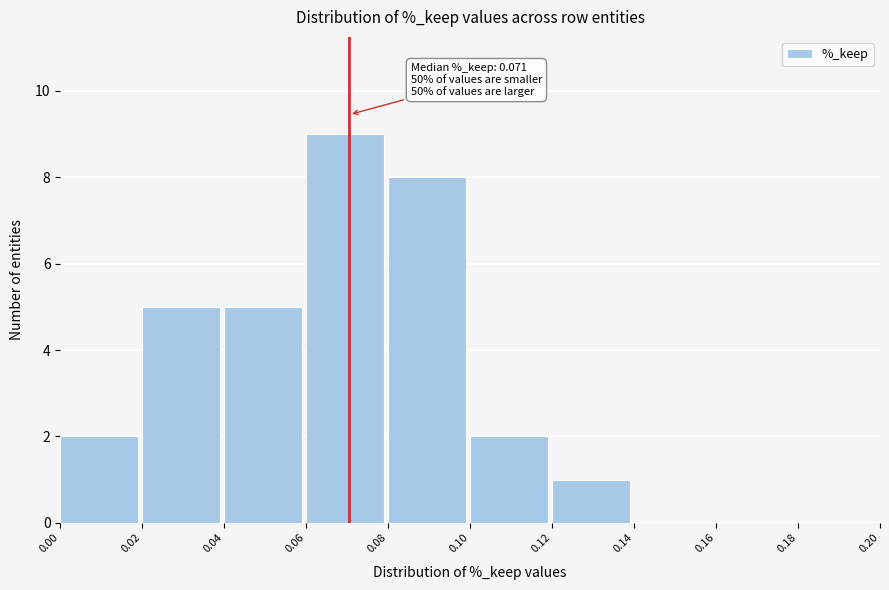

Over which range of the x-axis is the bar tallest?

0.06 to 0.08